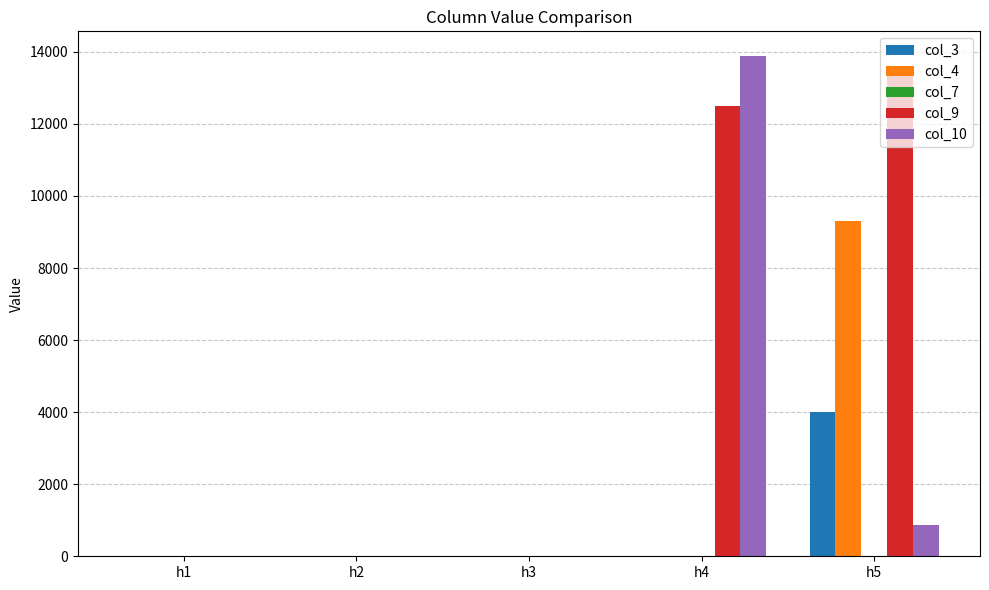

At which category does the chart reach its peak across all series?

h4